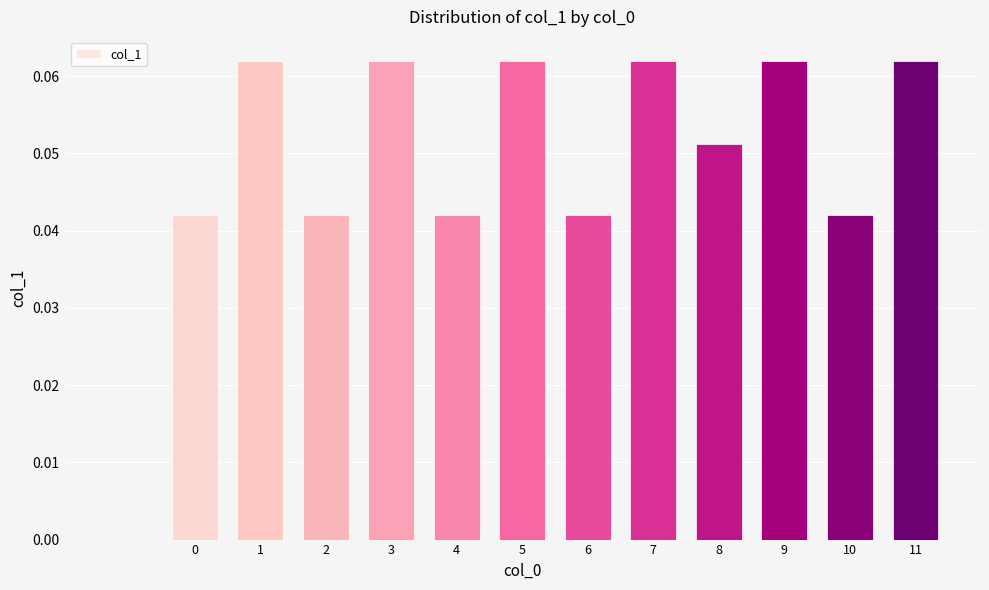

How many values are between 0 and 1?

13